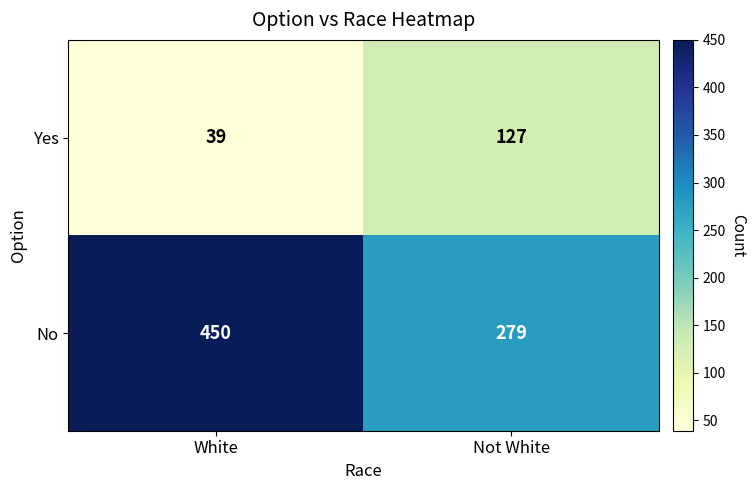

What is the difference between the highest and lowest values at White?

411